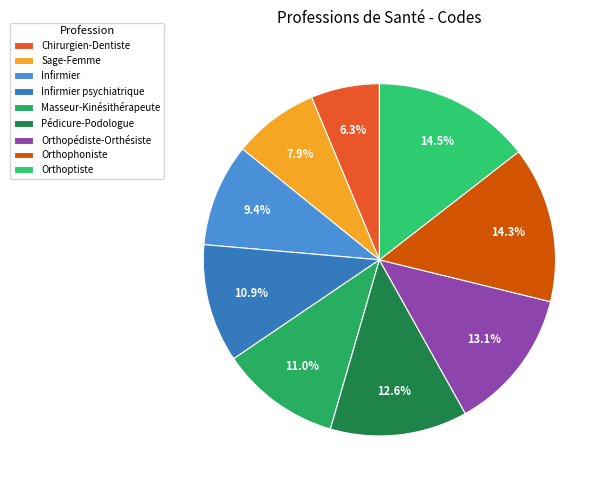

What is the smallest slice in the pie chart?

Chirurgien-Dentiste